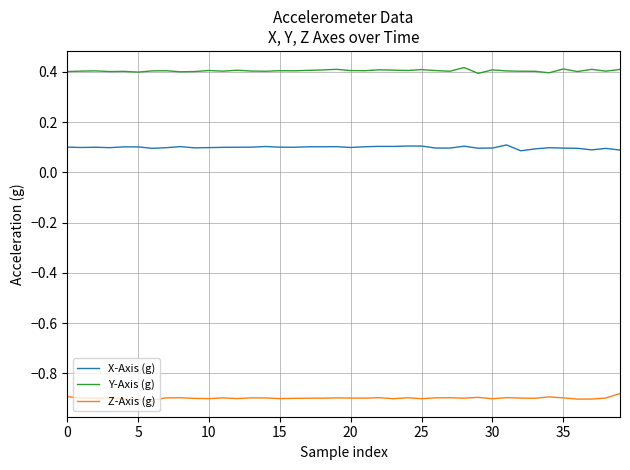

True or false: X-Axis (g) and Y-Axis (g) intersect in this chart.

False